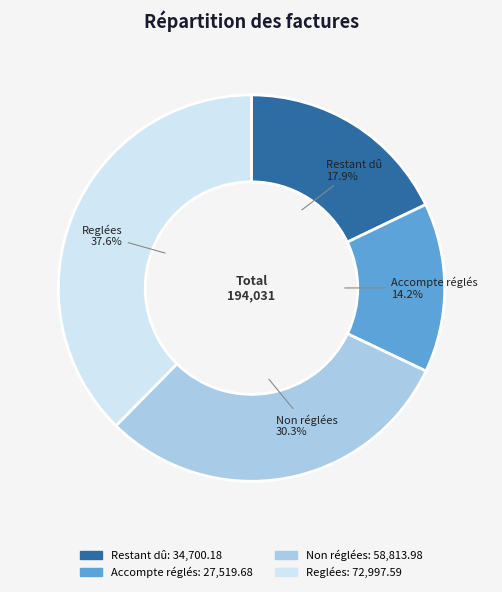

What is the ratio of the value at Restant dû to the value at Accompte réglés?

1.3